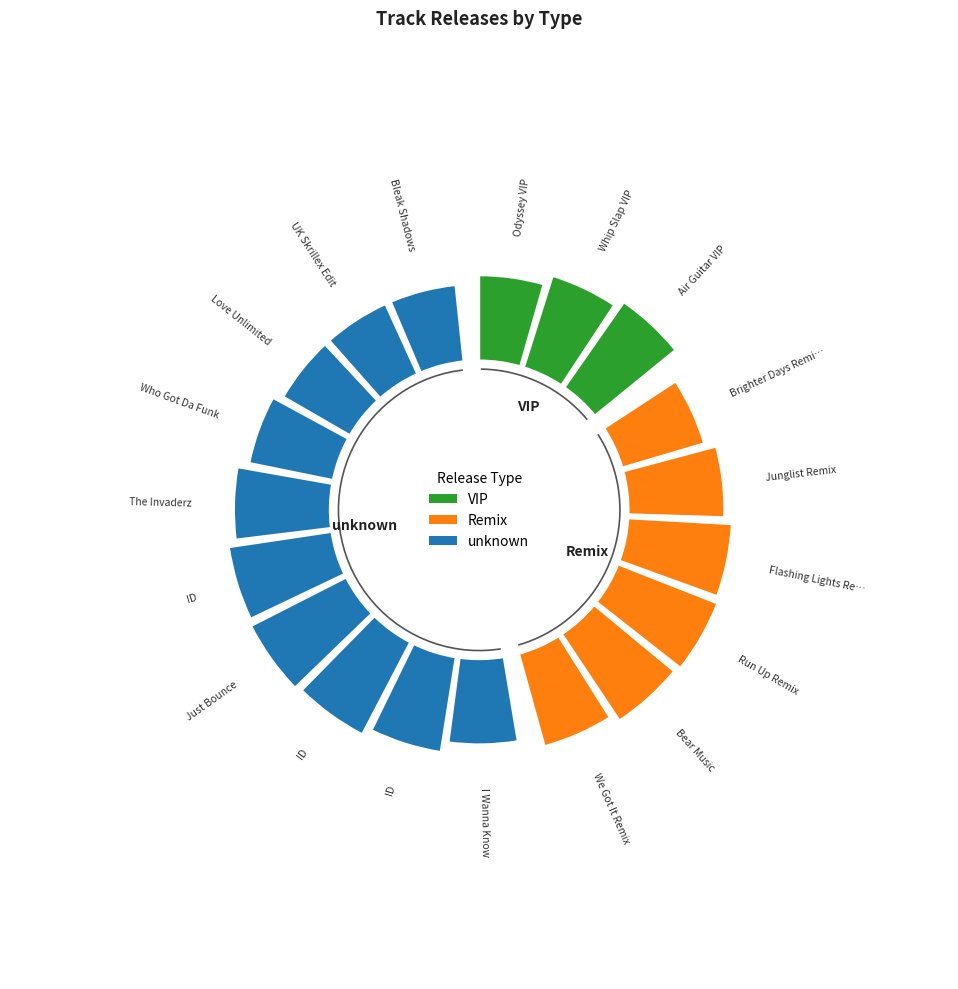

How much of the chart is everything except 7?

91.9%